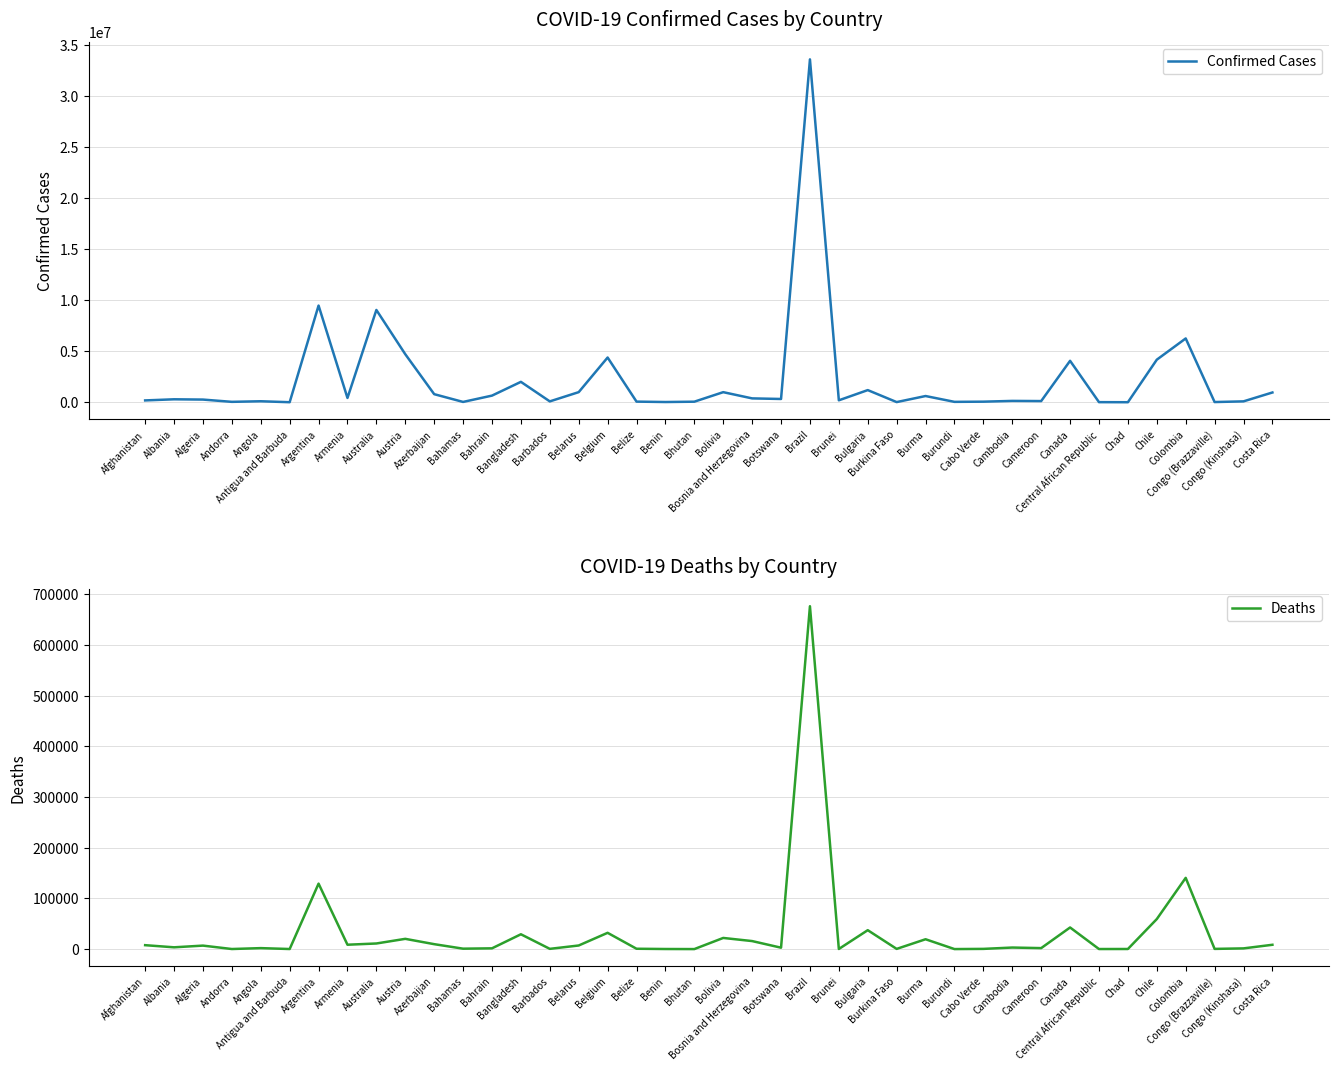

The Deaths series shows 7118 at Belarus. True or false?

True